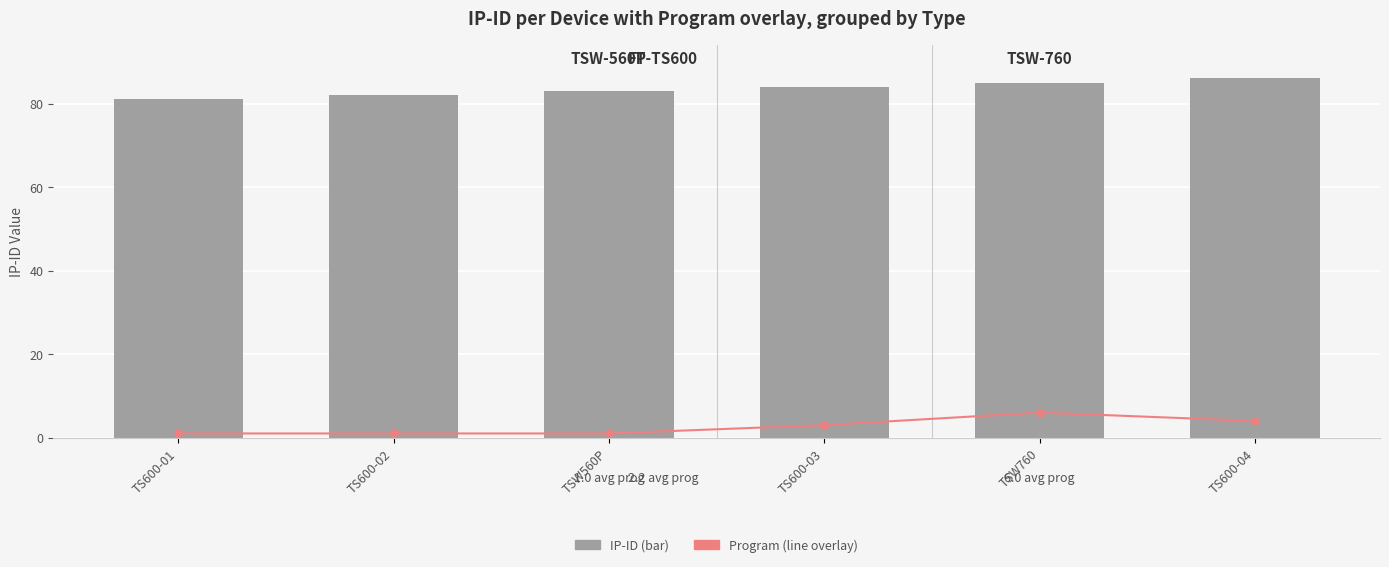

Which has a higher value, TSW560P or TS600-01?

TSW560P